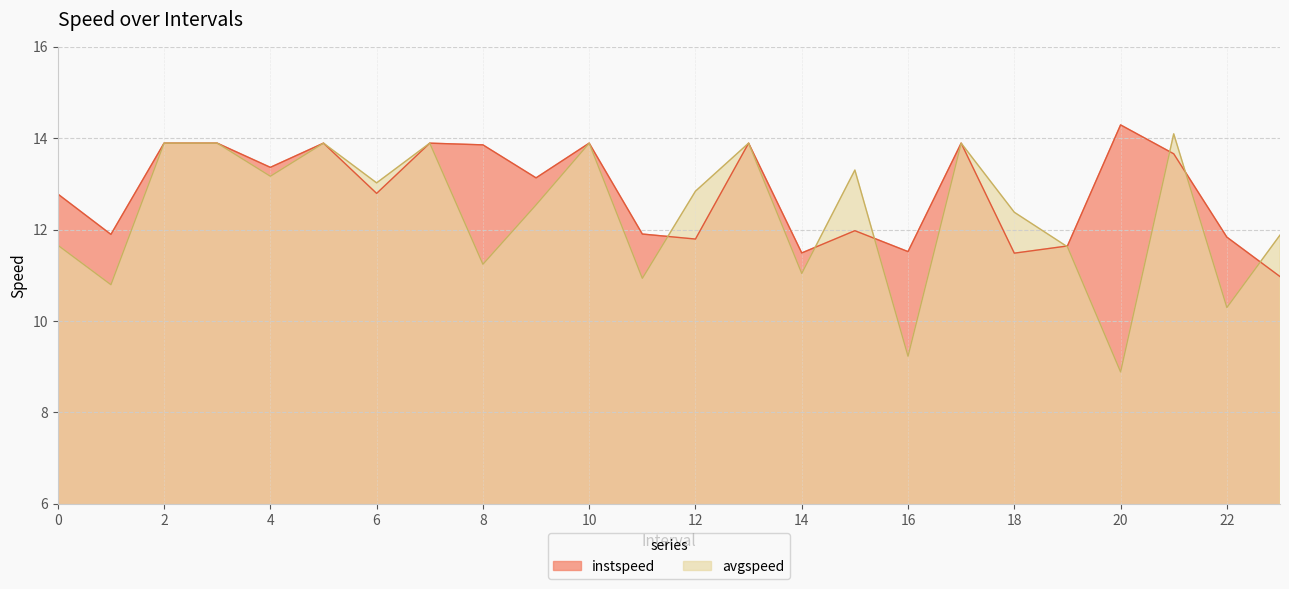

What is the maximum value for avgspeed?

14.1